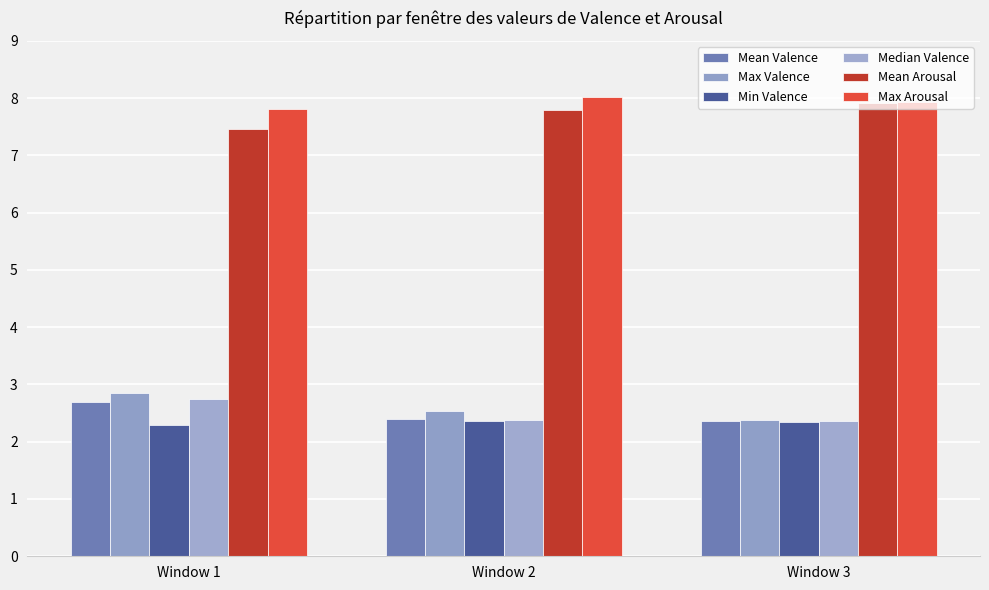

Rank the categories by Mean Arousal value from lowest to highest.

Window 1, Window 2, Window 3